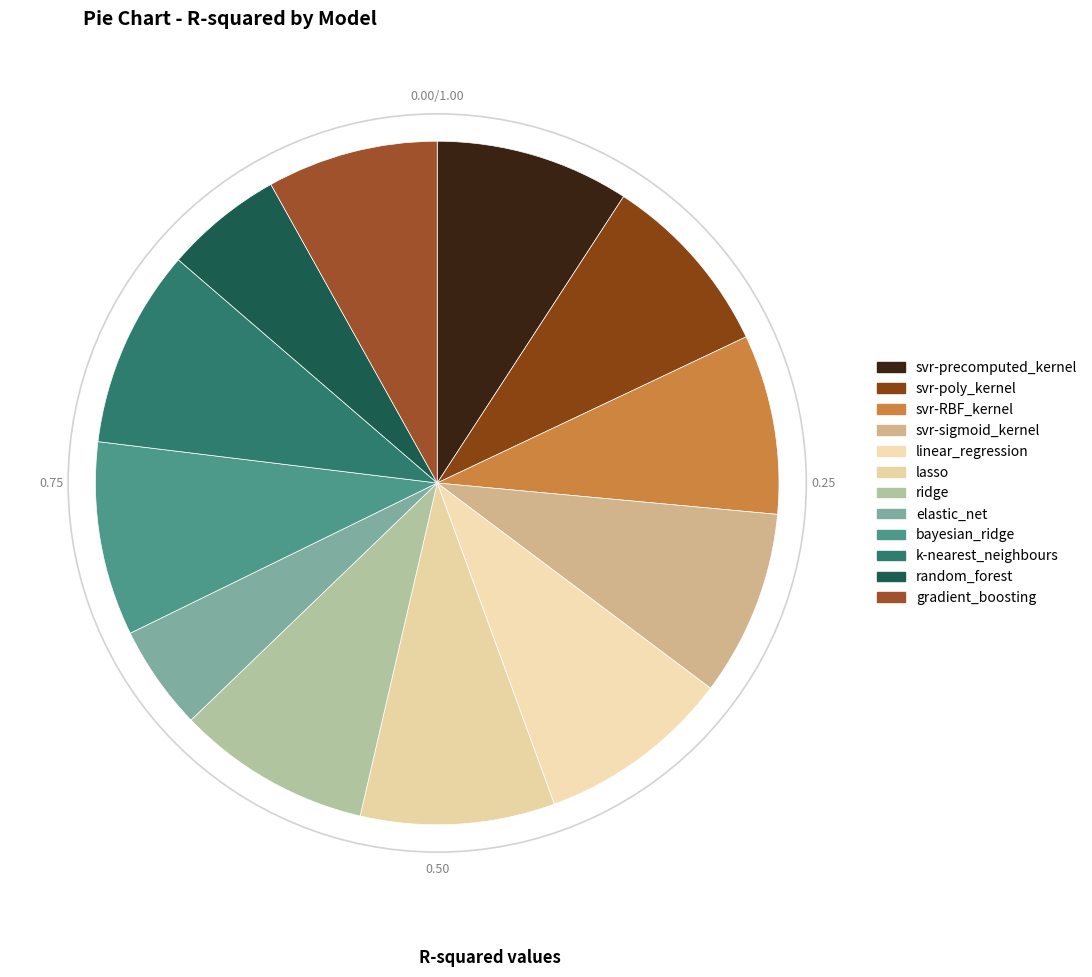

Count the number of slices in the pie.

12